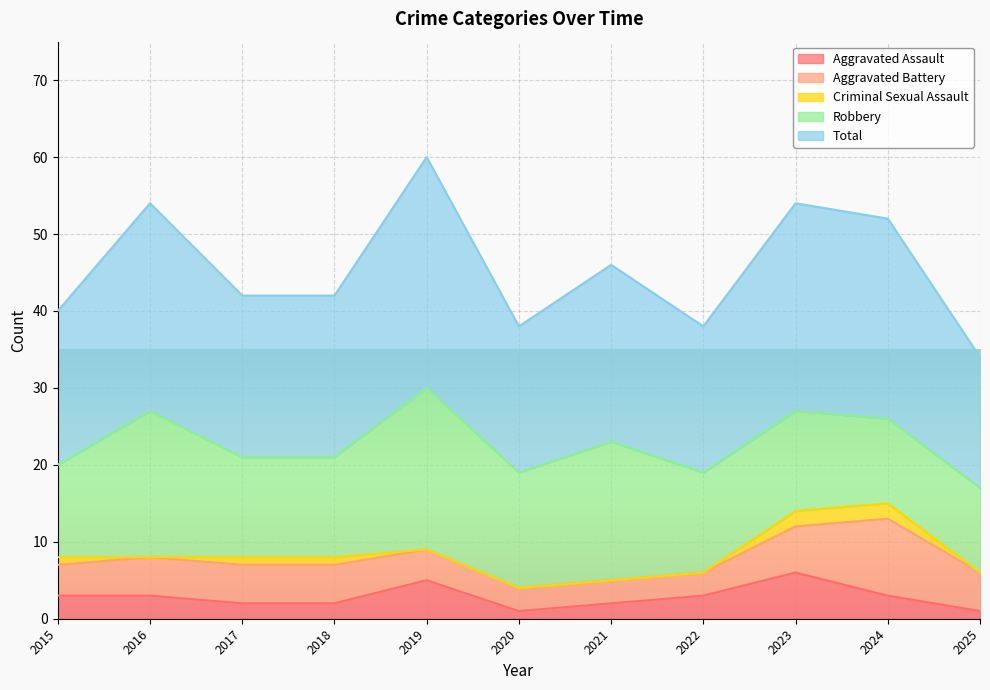

How many interior local peaks does the Aggravated Battery series have?

1